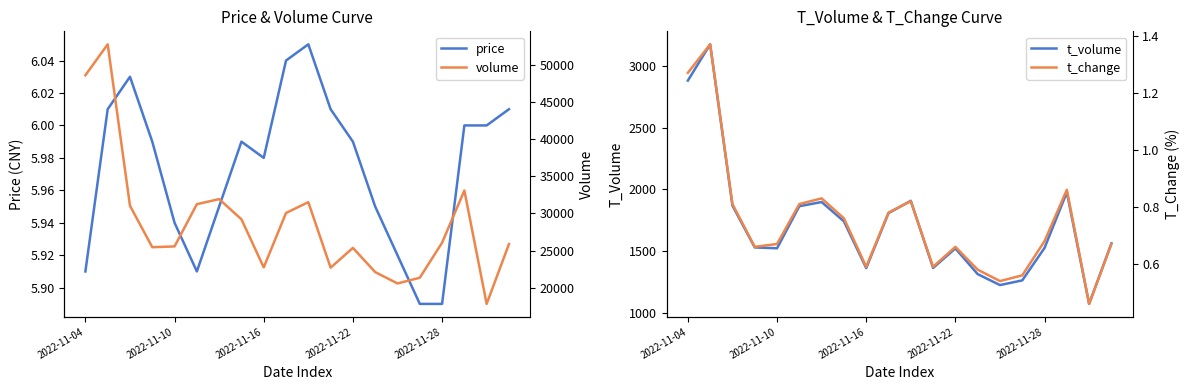

True or false: t_volume has more than 2 interior local peaks.

True